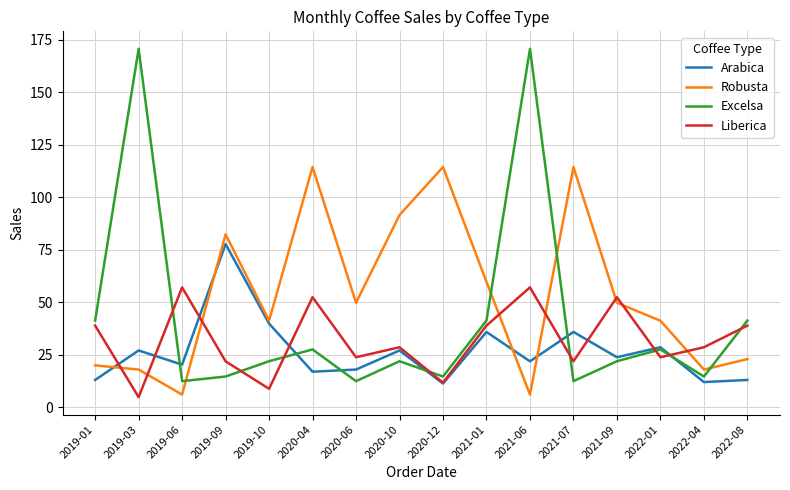

What is the minimum value shown in the chart?

4.8